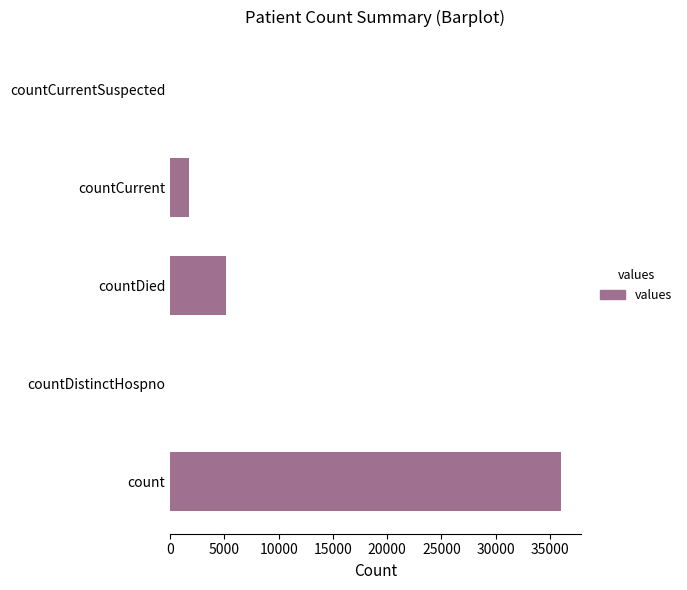

Is it true that the value at countCurrent is 1695?

True